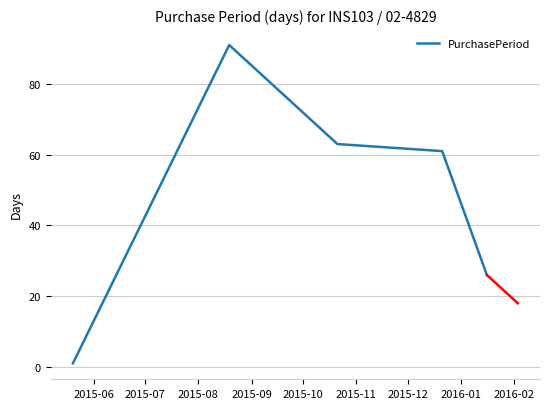

What is the greatest value displayed?

91